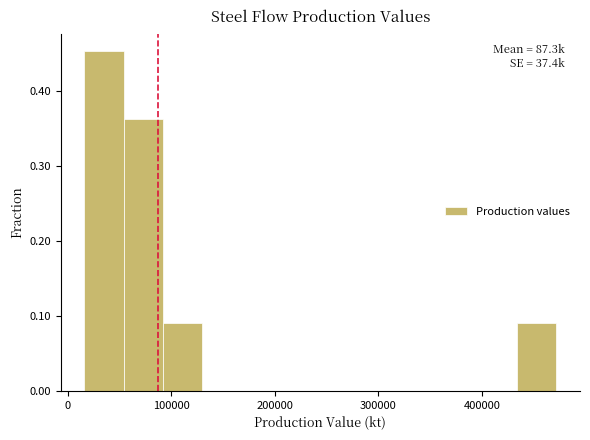

Read against the x-axis, roughly where is the centre of the tallest bar?

40000